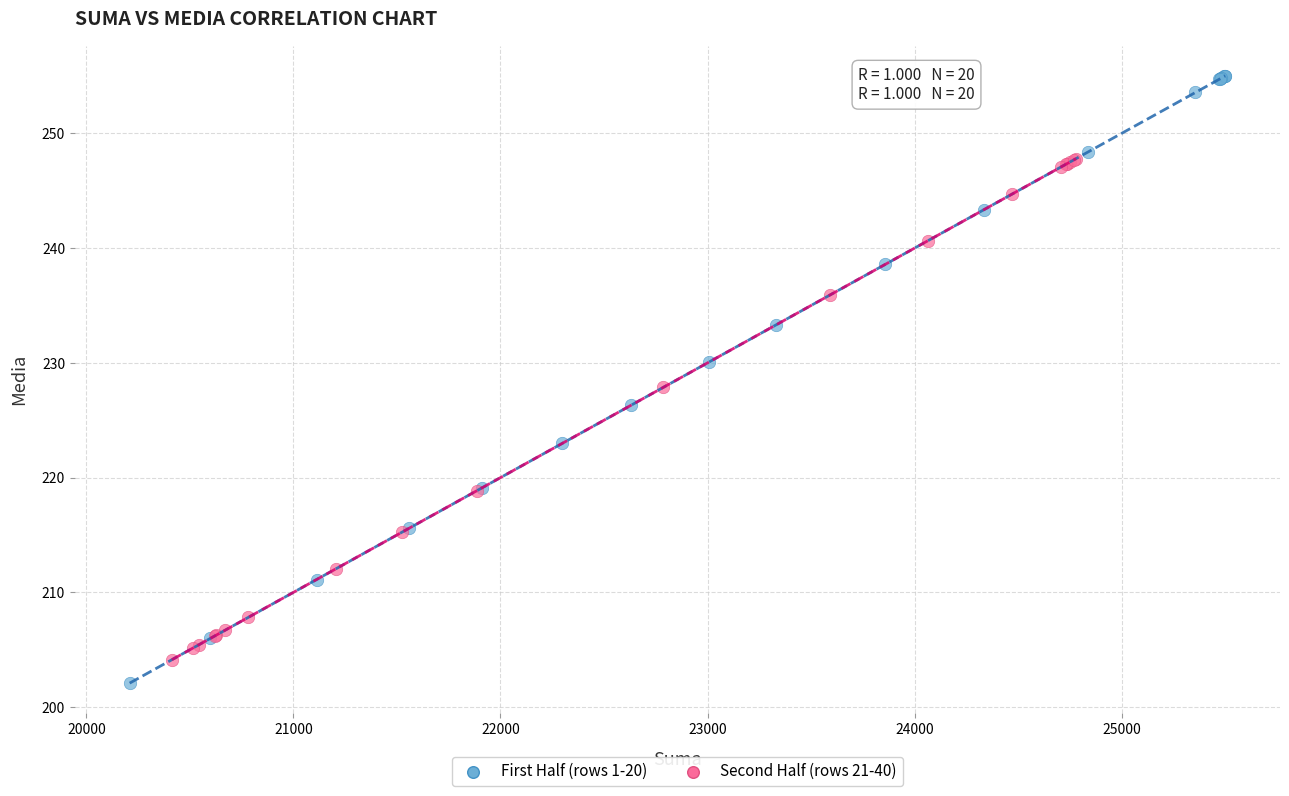

Which series reaches the minimum Y coordinate?

First Half (rows 1-20)